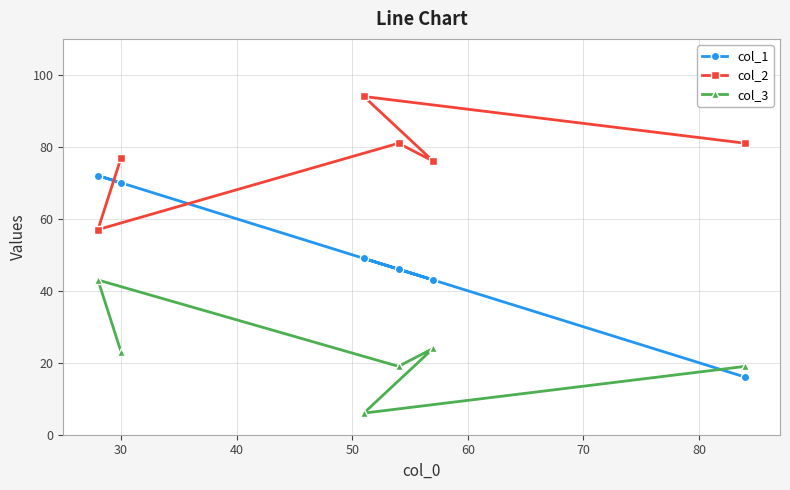

At how many categories does at least one series exceed 9?

6